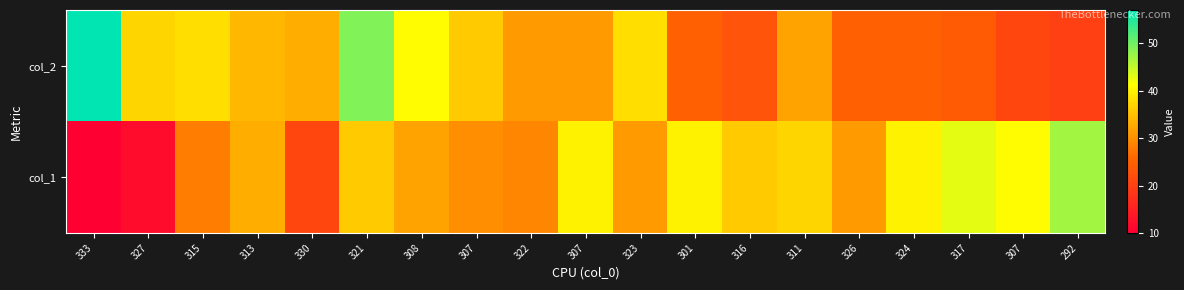

What is the total value across all series at 301?

65